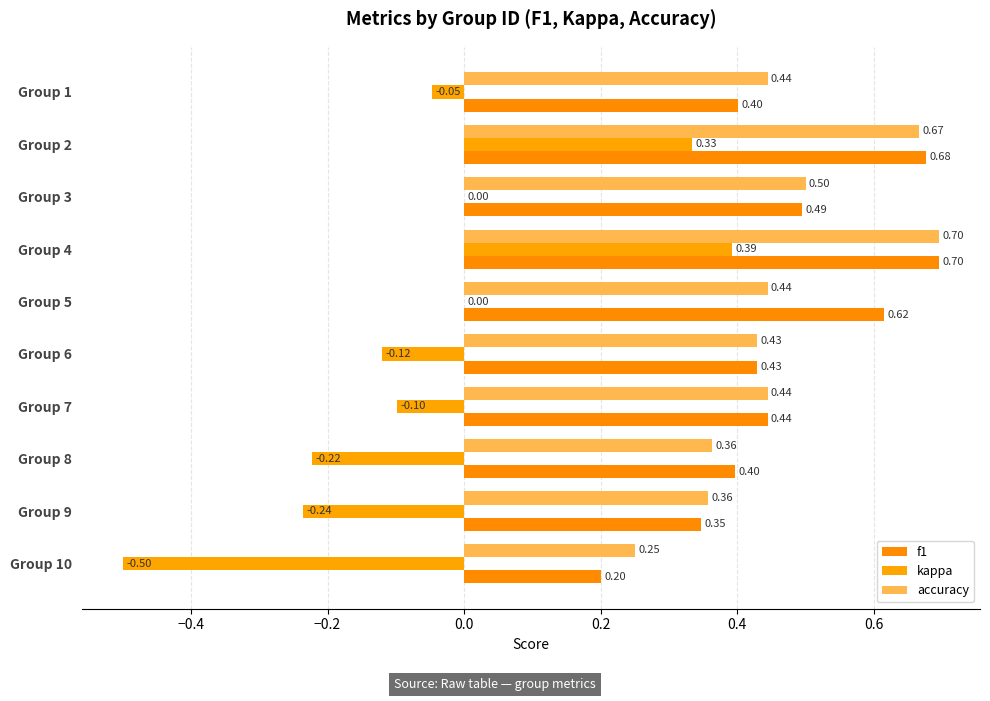

How many distinct data groups are displayed?

3